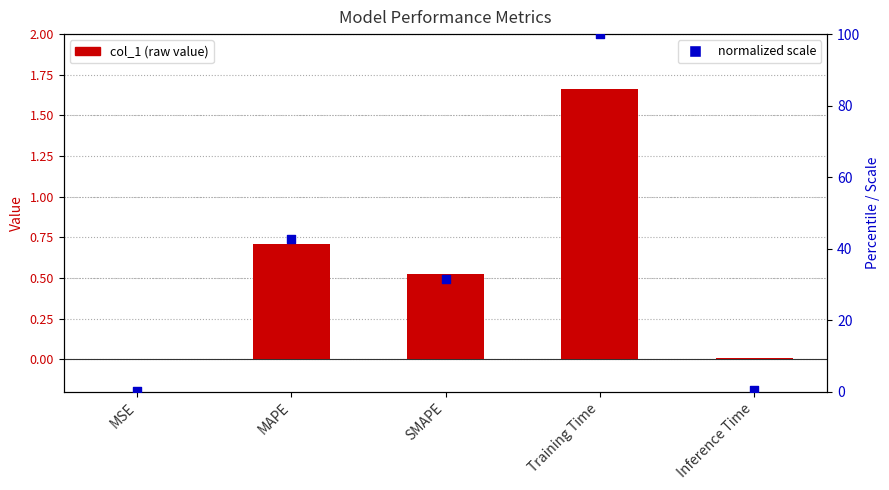

Which series contains the lowest Y value?

col_1